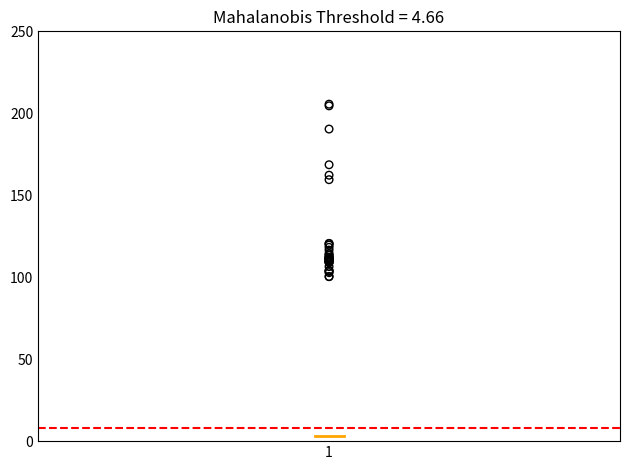

What Y value in the scatter plot is closest to 152?

159.5